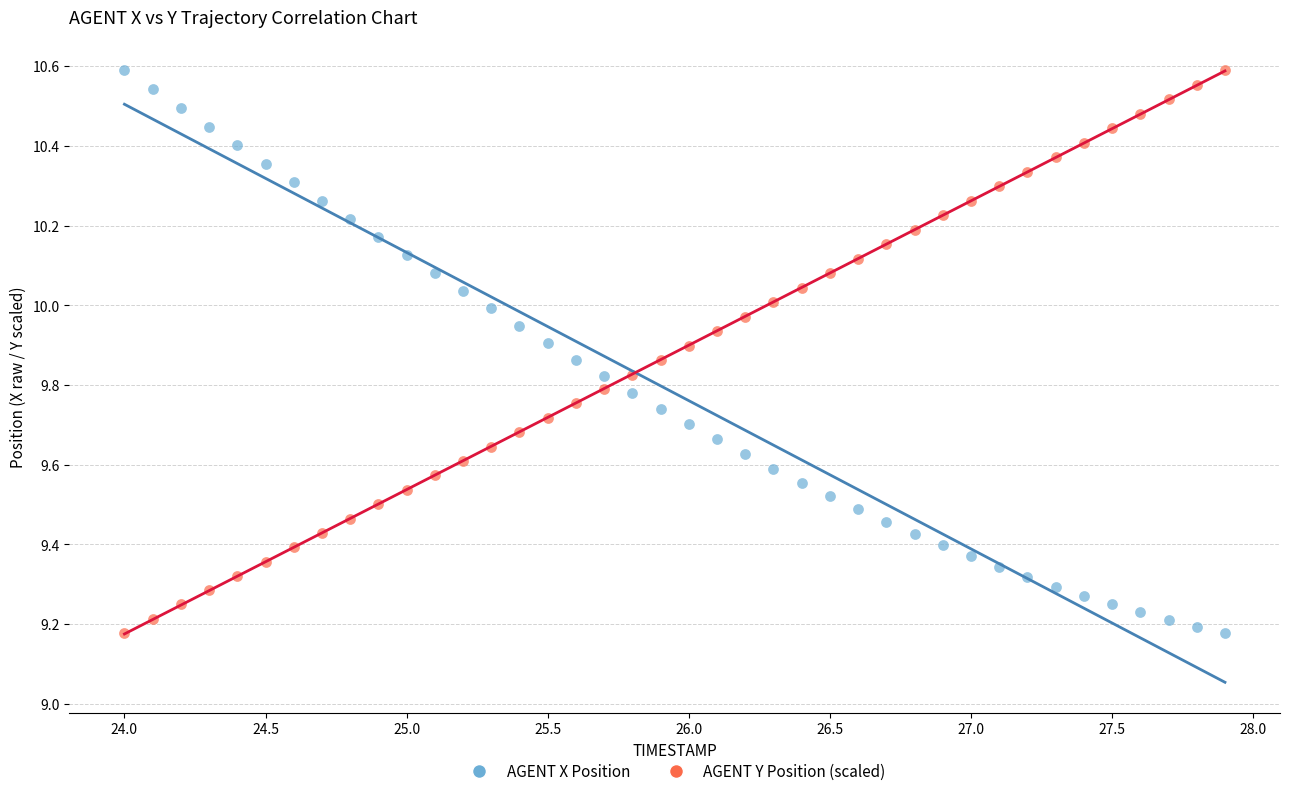

What is the X range (max minus min) for the scatter plot?

3.9